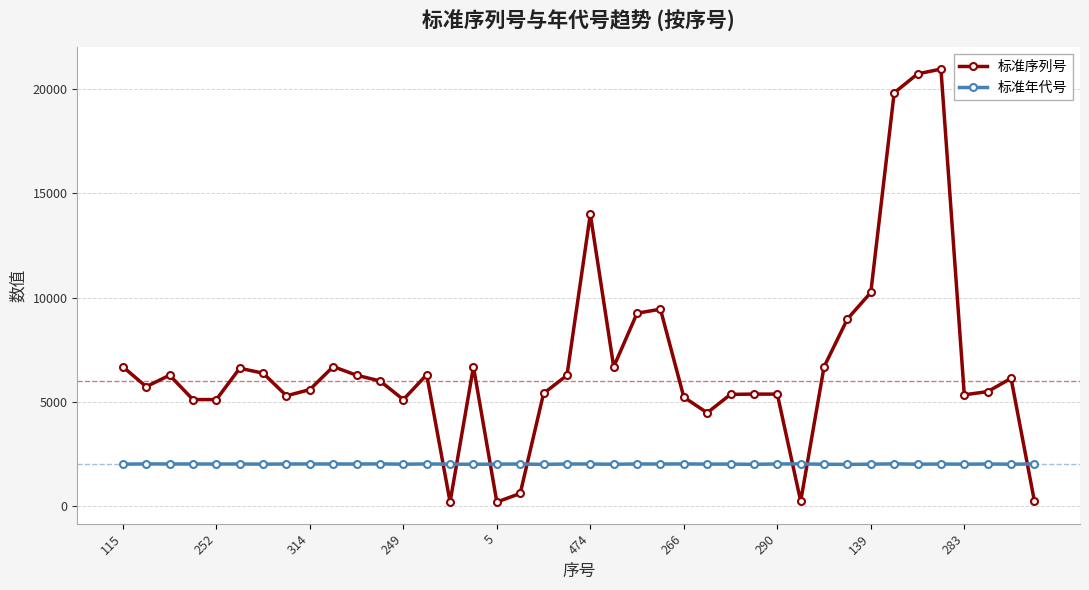

What are all the series names shown in the legend?

标准序列号, 标准年代号